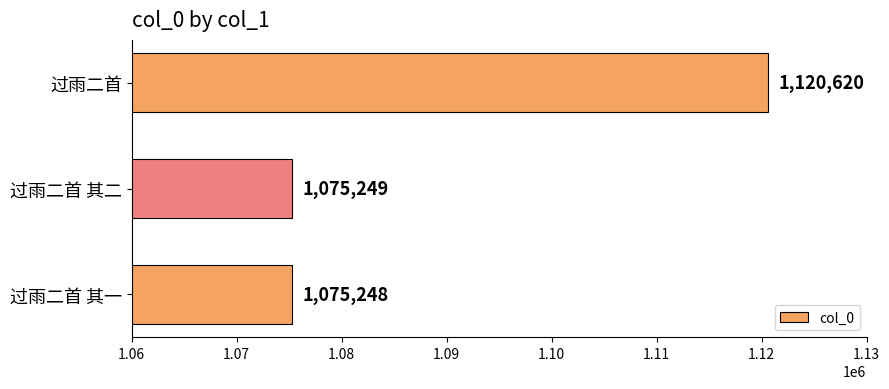

What is the value of the 3rd bar from the top?

1075248